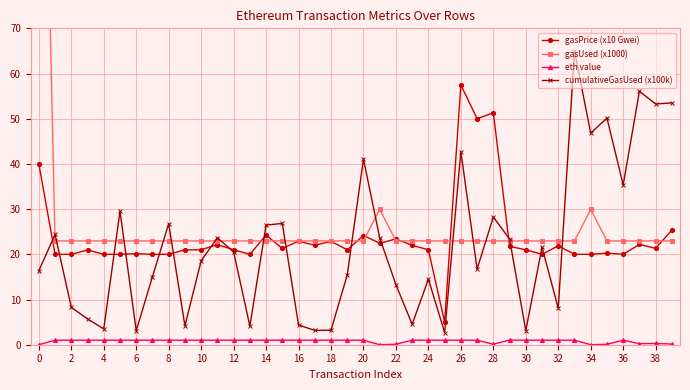

Read the cumulativeGasUsed (x100k) value at 23.

4.5